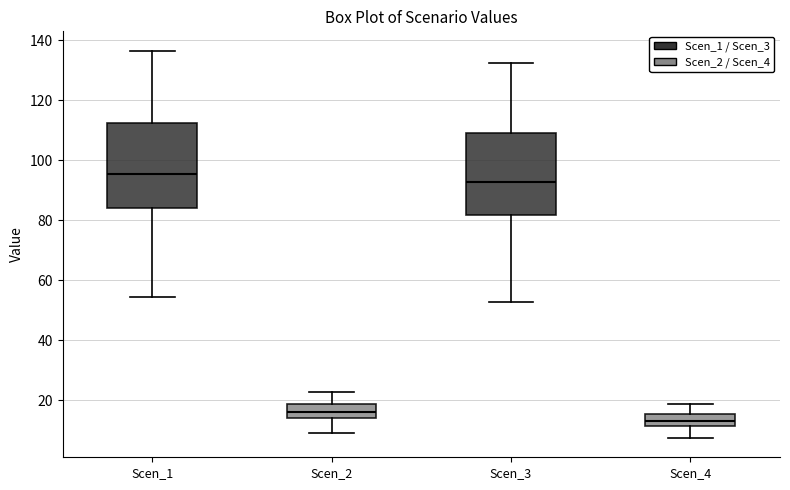

Reading left to right, transcribe this box plot: for each box, give where its median line is, the range the box spans, and where its two whiskers end, as read against the y-axis. The values are not printed on the chart, so give them approximately, as read against the axis.

Scen_1: median 96, box 84 to 112, whiskers 54 to 136
Scen_2: median 16, box 14 to 18, whiskers 10 to 22
Scen_3: median 92, box 82 to 110, whiskers 52 to 132
Scen_4: median 14, box 12 to 16, whiskers 8 to 18